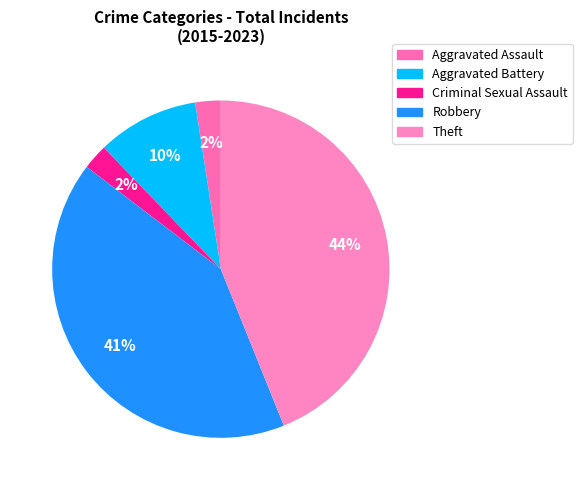

How many slices are in this pie chart?

5